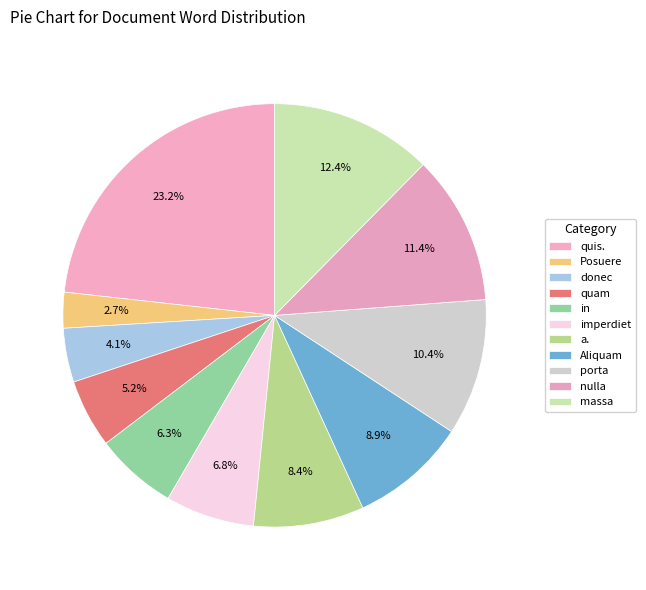

How many slices are in this pie chart?

11